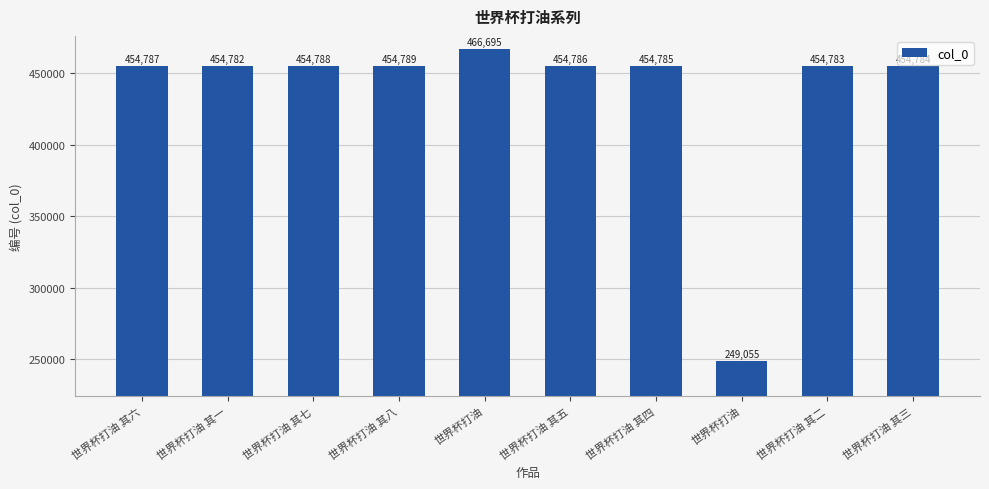

The chart shows a value of 777622 at 世界杯打油 其八. True or false?

False